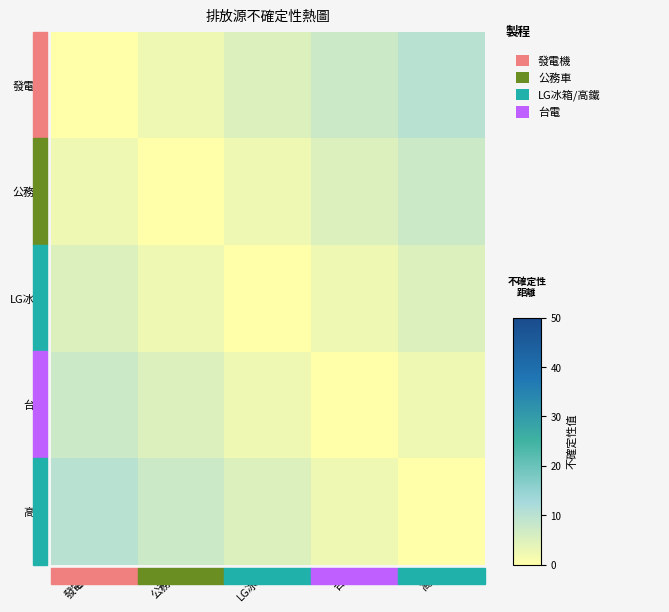

What is the maximum value shown in the chart?

10.0